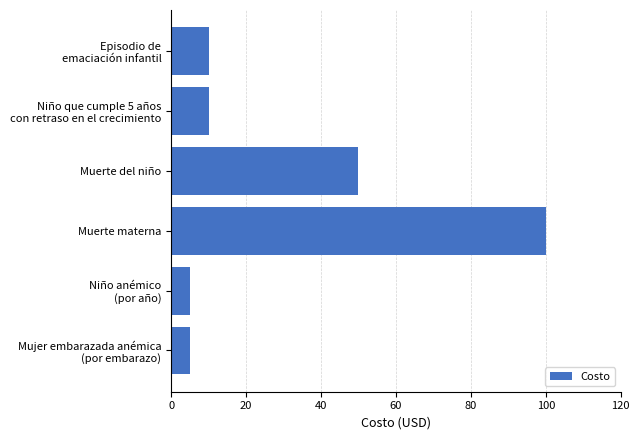

What is the sum of all values?

180